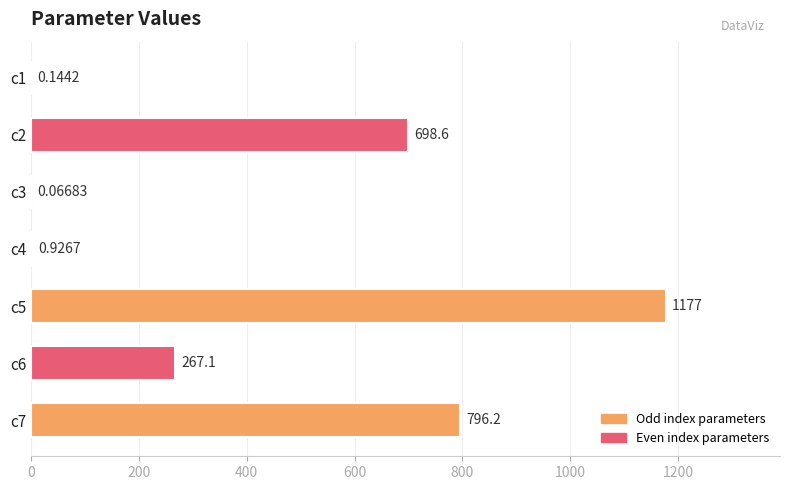

What is the sum of all values?

2940.2